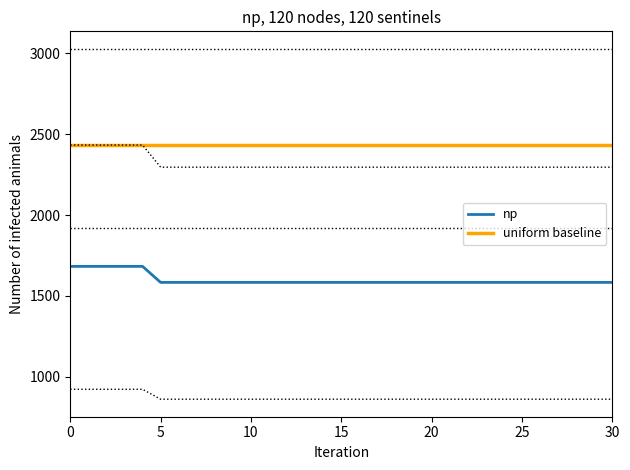

Is it true that np equals 555.2 at 22?

False